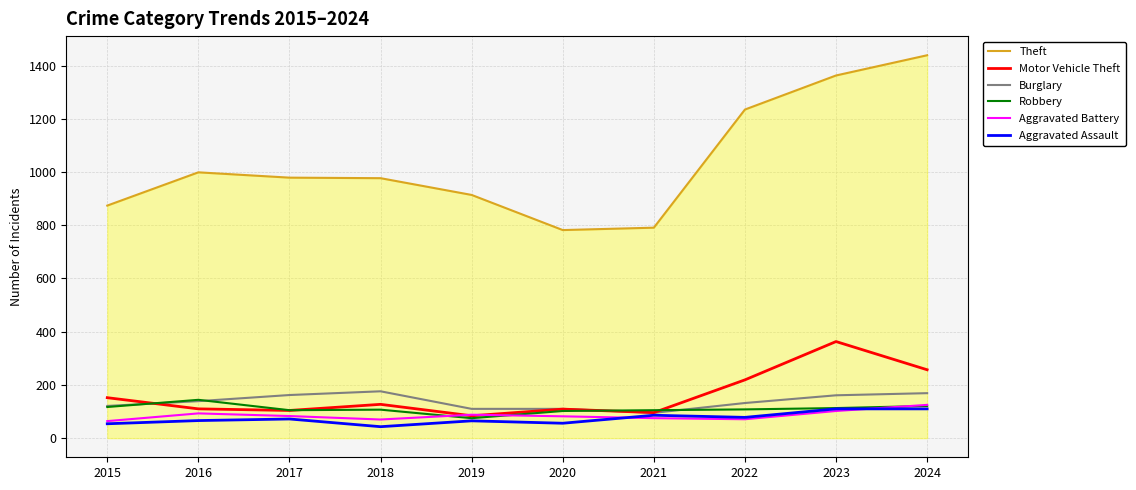

What is the approximate value of Aggravated Assault at 2016?

66